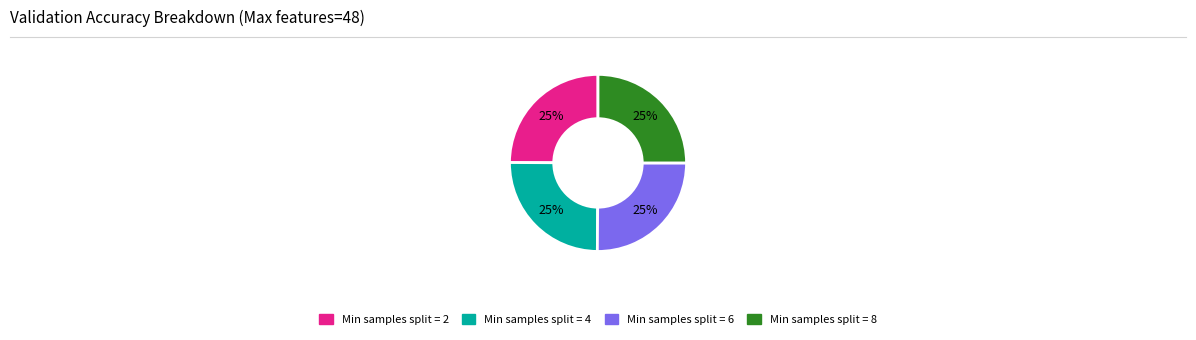

To the nearest percent, what is the combined percentage of Min samples split = 8 and Min samples split = 6?

50%